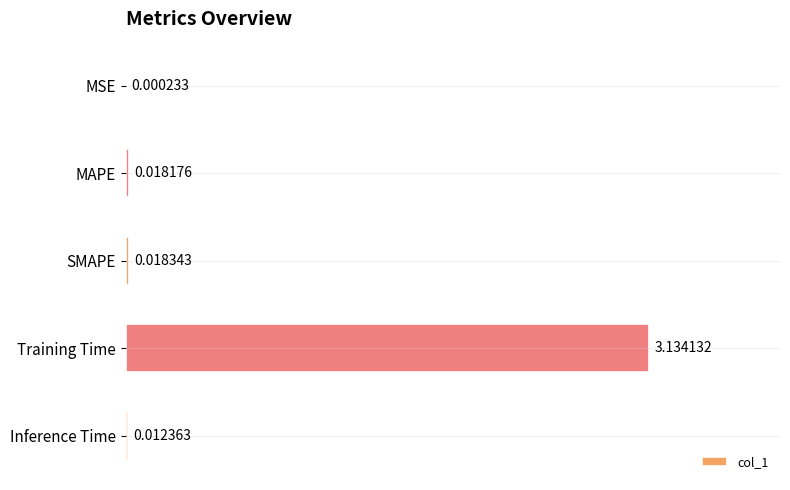

At which label is the value closest to 1?

SMAPE